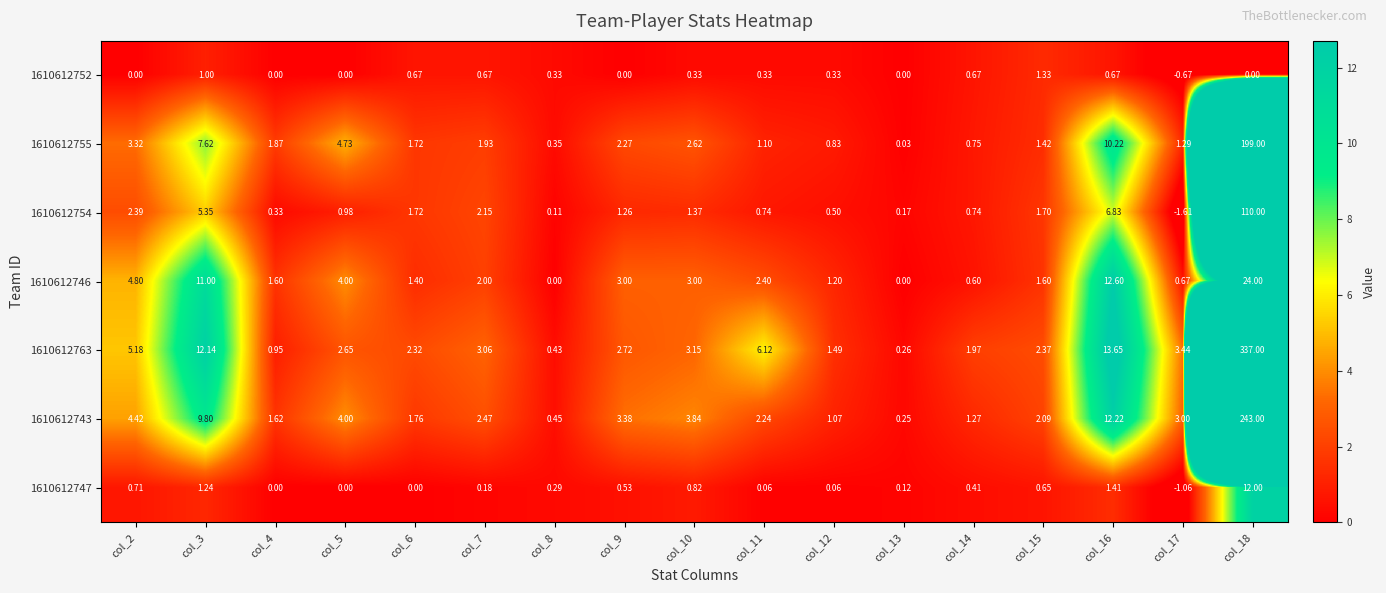

Is the value of 1610612746 at col_3 greater than the value of 1610612754 at col_13?

Yes